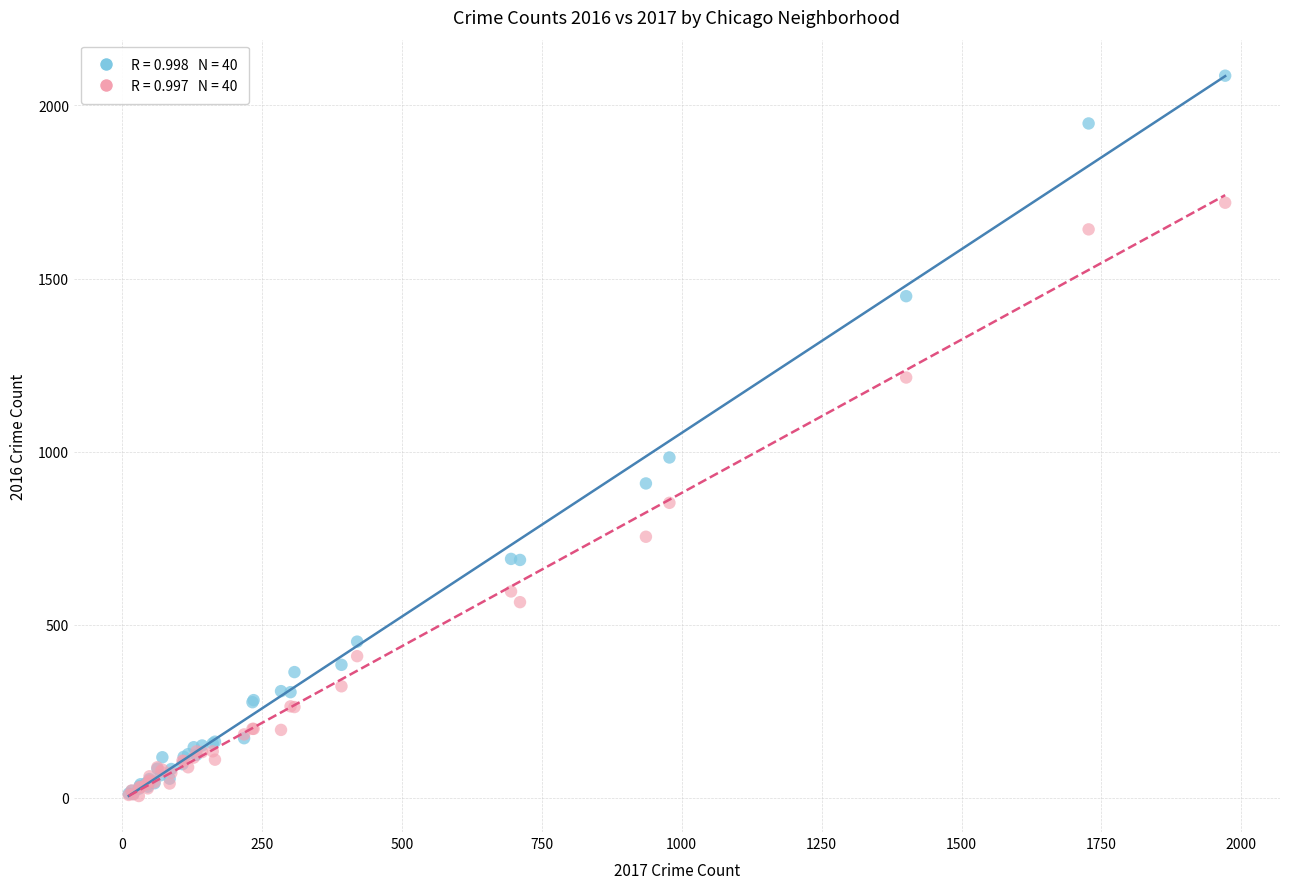

Across all series, what Y value is closest to 1045?

983